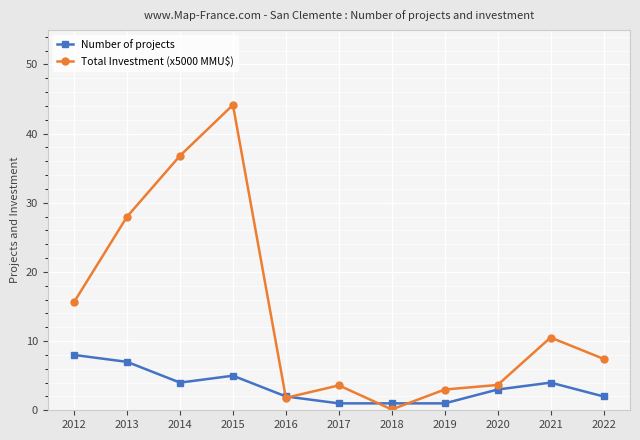

How many lines are shown in the chart?

2